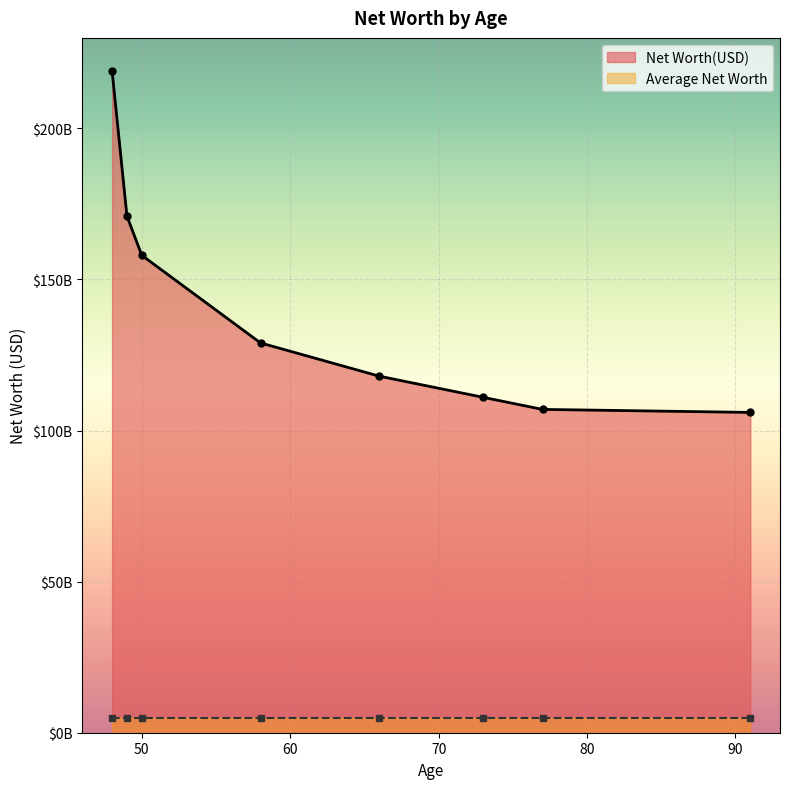

What is the change in value from 50 to 77?

-51000000000